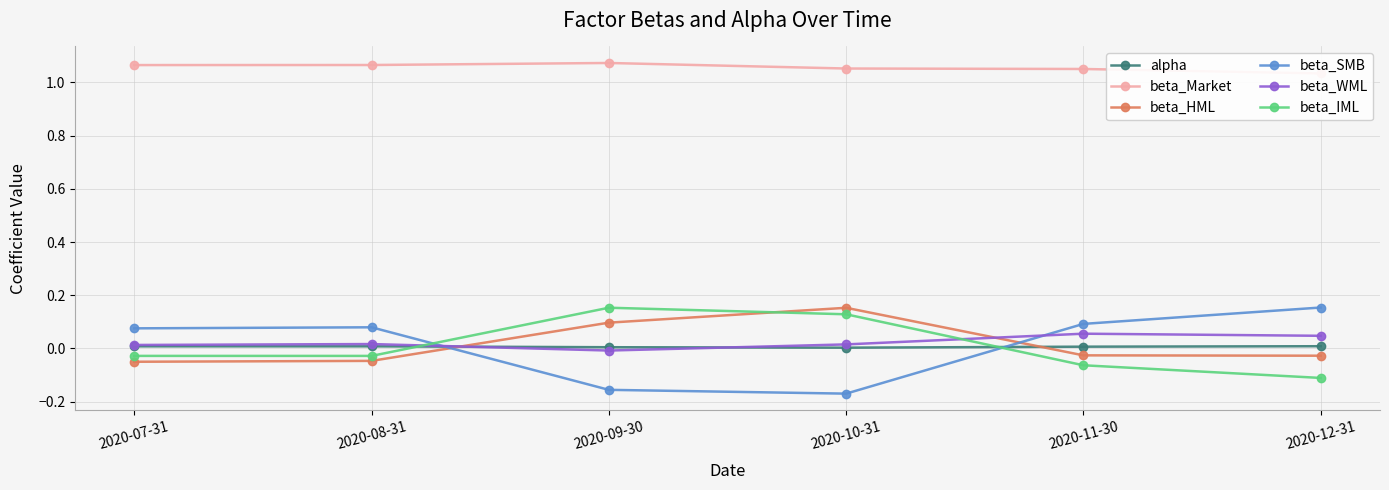

After their last crossing, which series has the higher values: alpha or beta_SMB?

beta_SMB